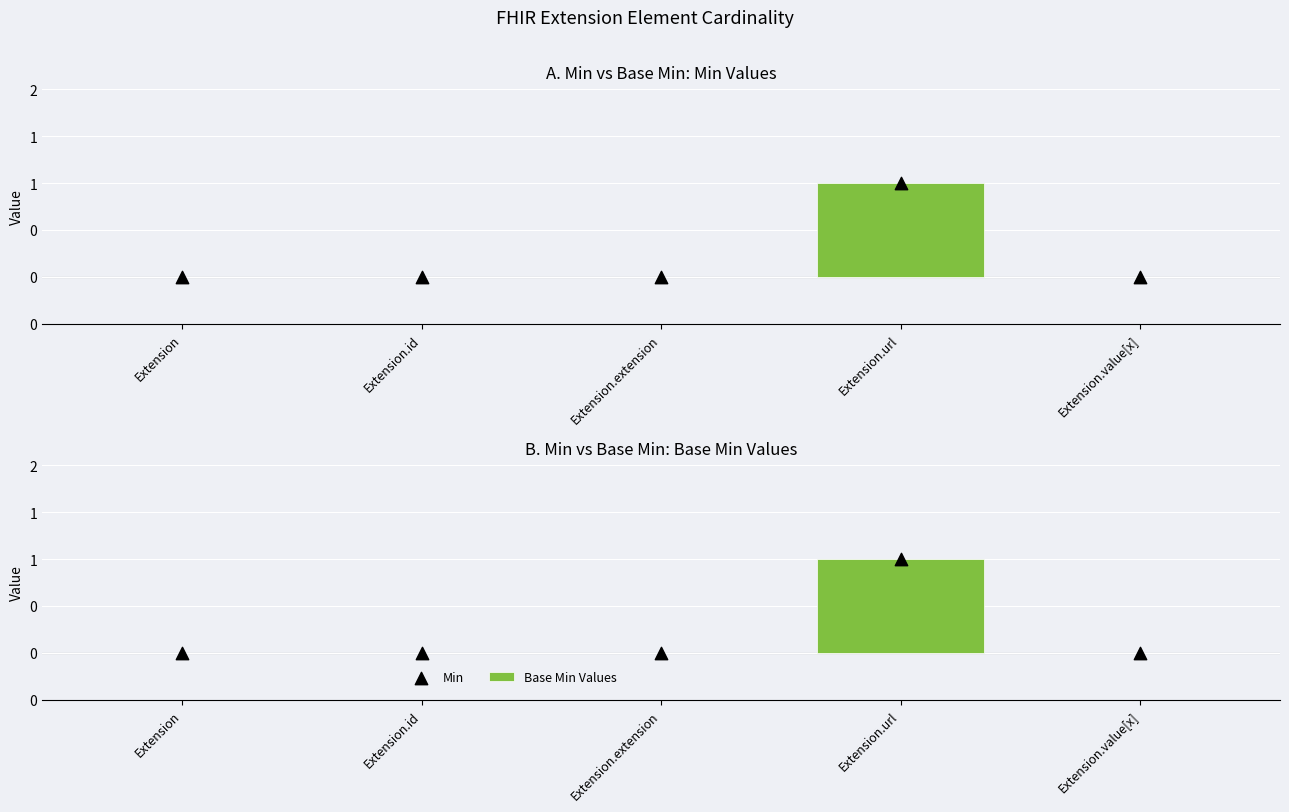

Which series contains the highest Y value?

Min Values